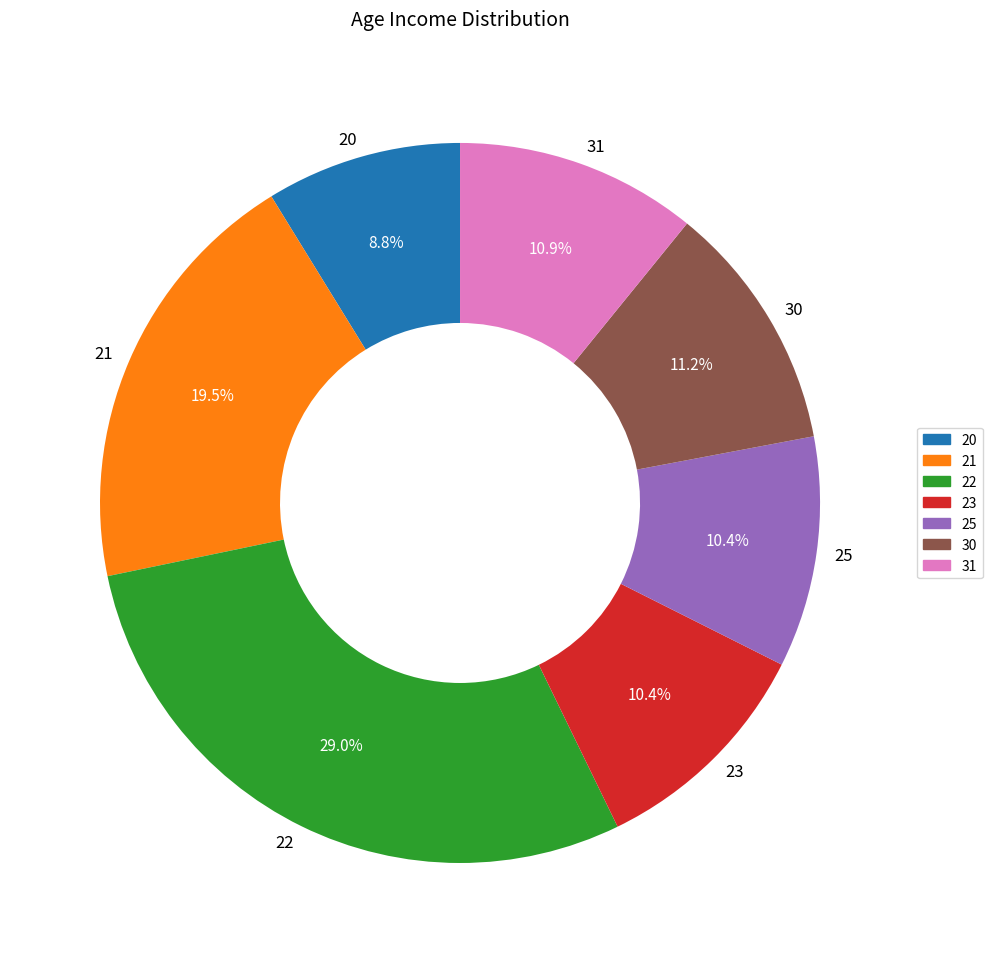

Is there a majority slice in this chart?

No